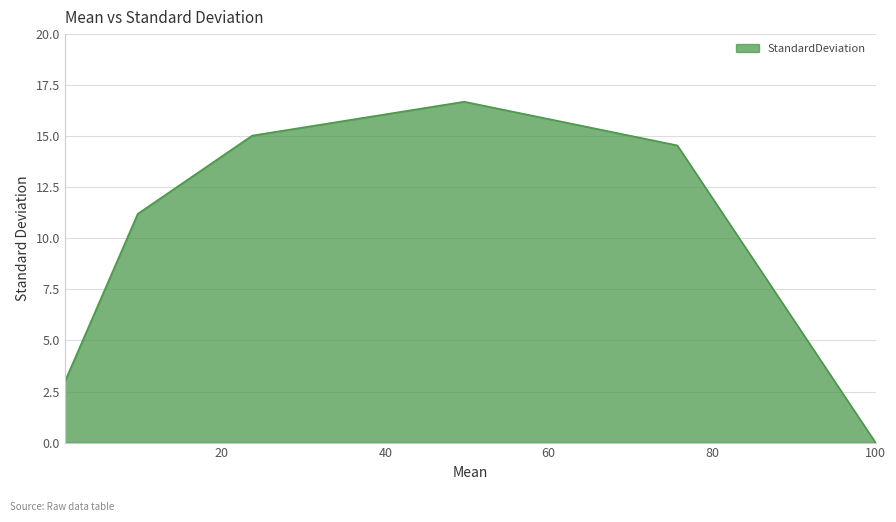

How many interior local peaks (higher than both neighbors) does the data have?

1